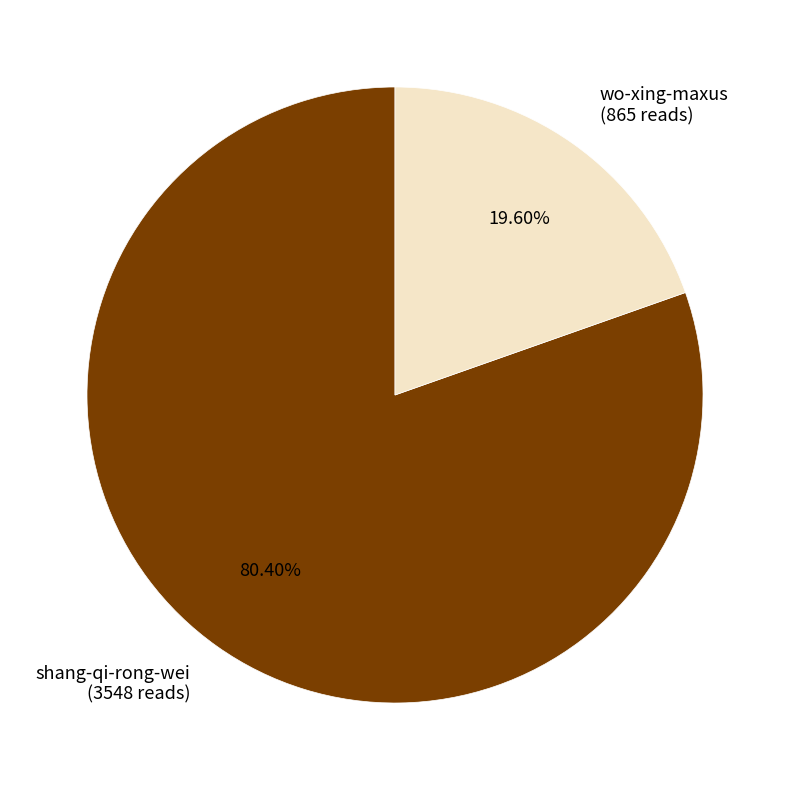

How many slices are in this pie chart?

2